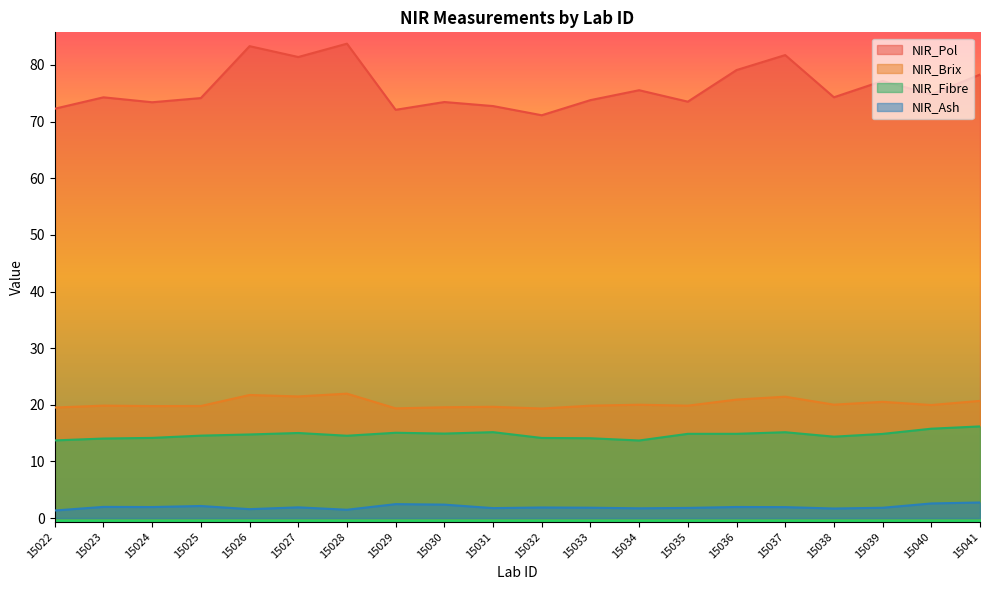

What is the value of the NIR_Fibre point at the 8th from the left?

15.1